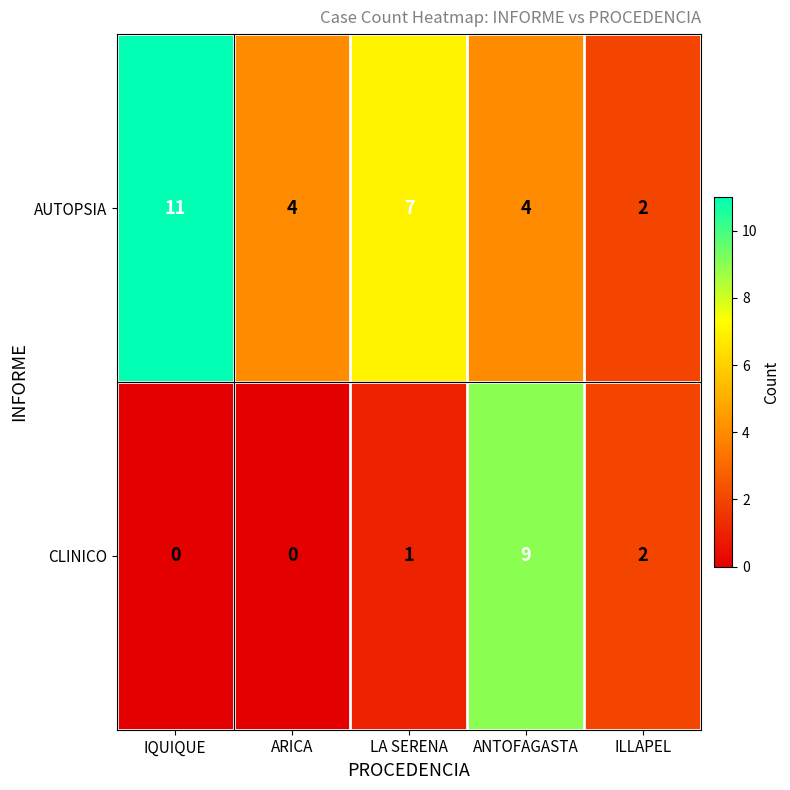

How many values in the AUTOPSIA series are below 4?

1